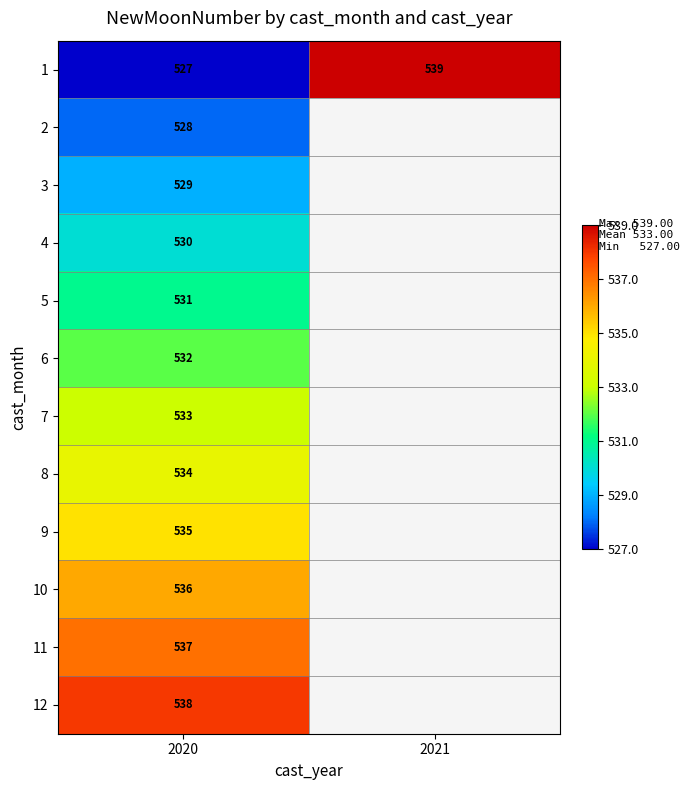

The 5 series shows 531 at 2020. True or false?

True